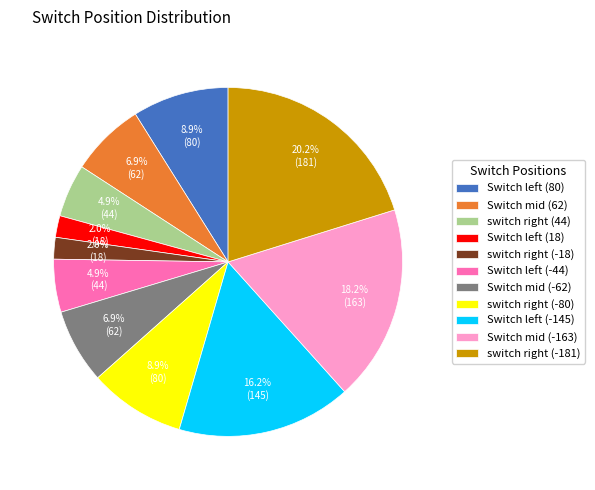

How many slices are in this pie chart?

11